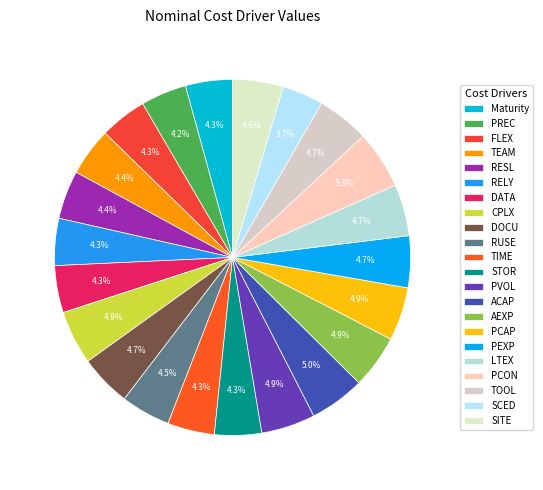

How many segments does this pie chart have?

22